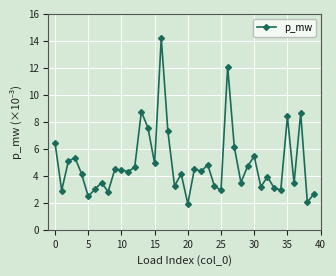

What is the average value?

4.9